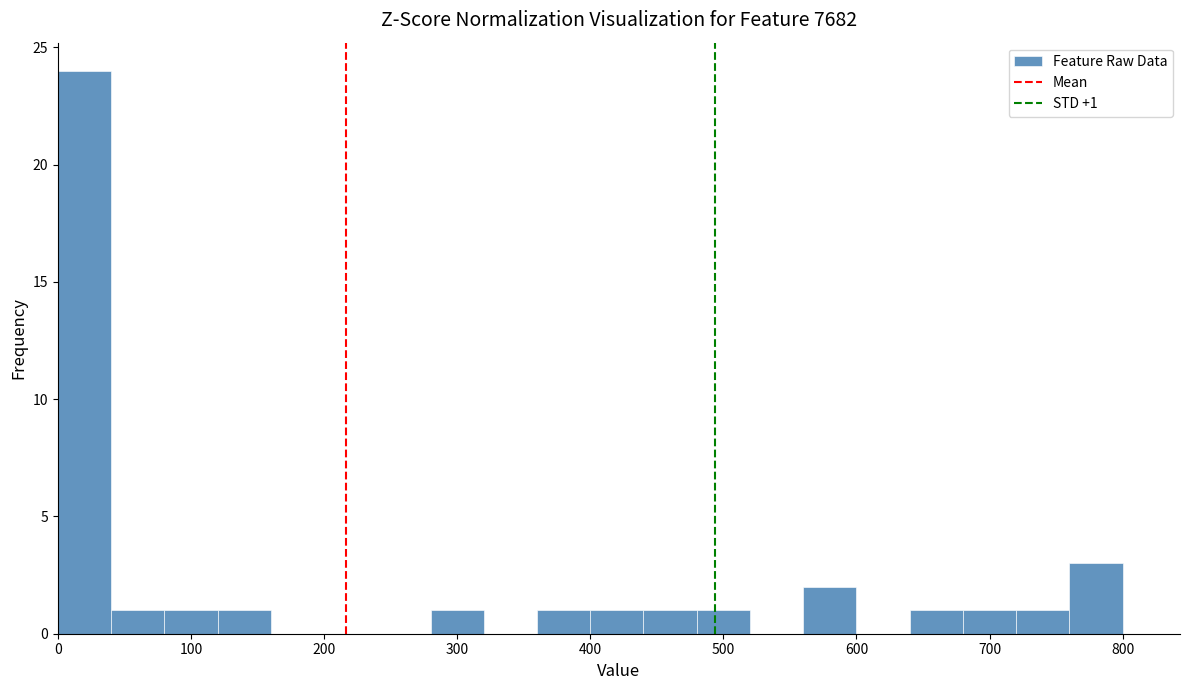

Over which range of the x-axis is the bar tallest?

0 to 40